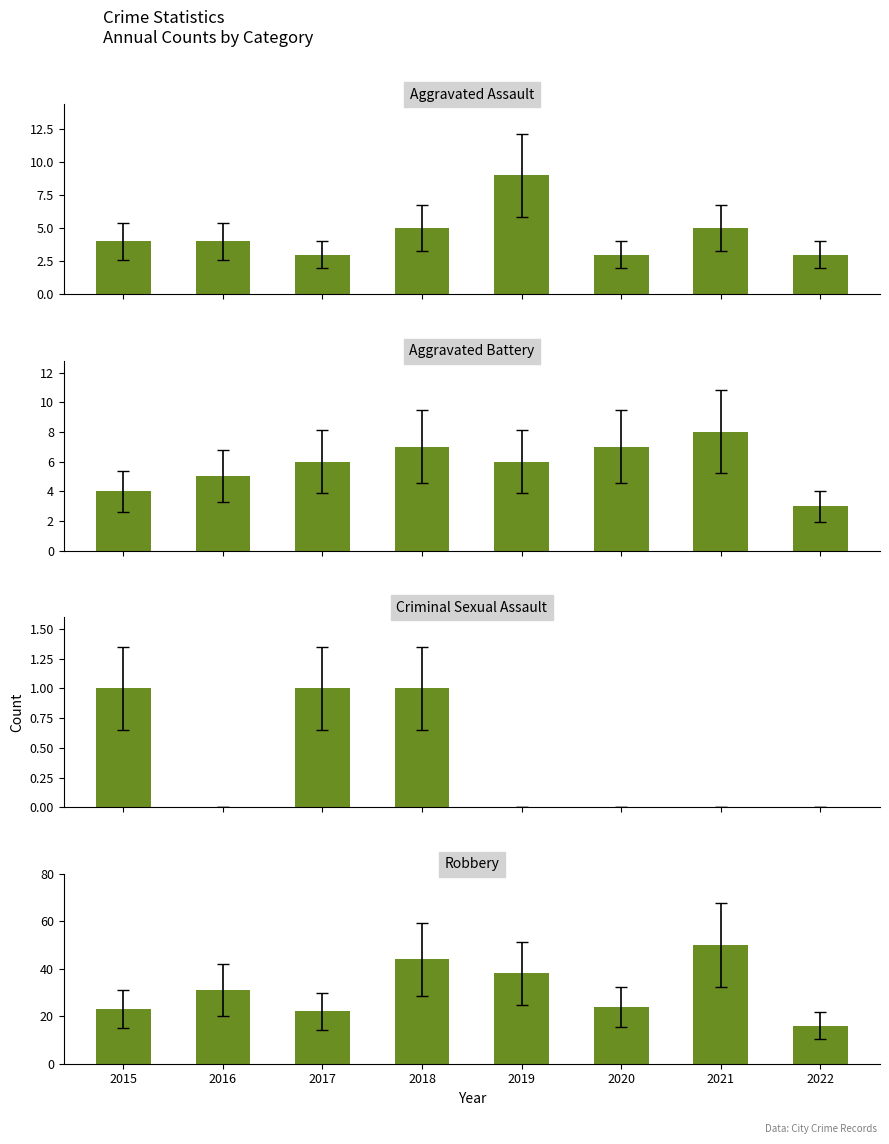

At which label does Aggravated Battery reach its minimum?

2022